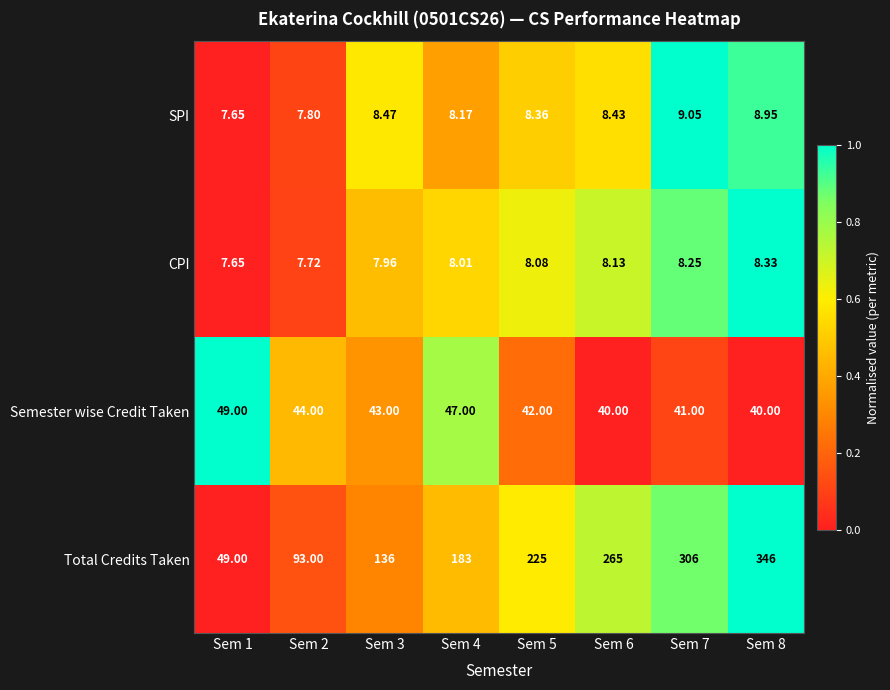

Which series has the largest total across all categories?

Total Credits Taken